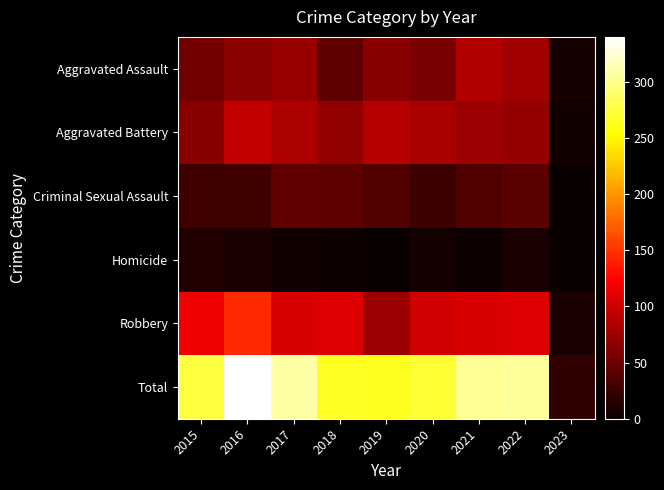

Which series has the largest total across all categories?

Total